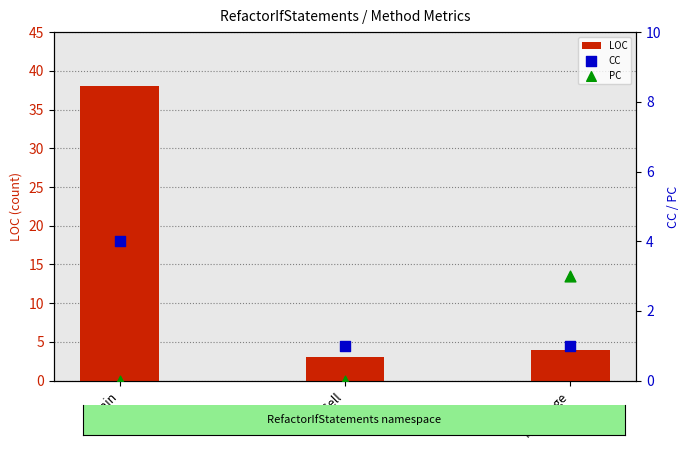

What are all the series names shown in the legend?

LOC, CC, PC